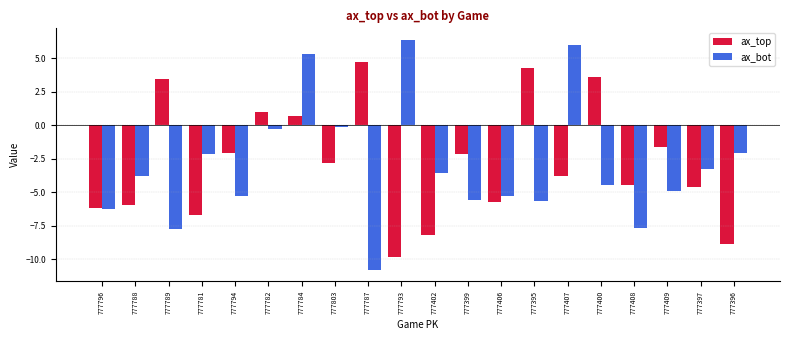

What are all the series names shown in the legend?

ax_top, ax_bot